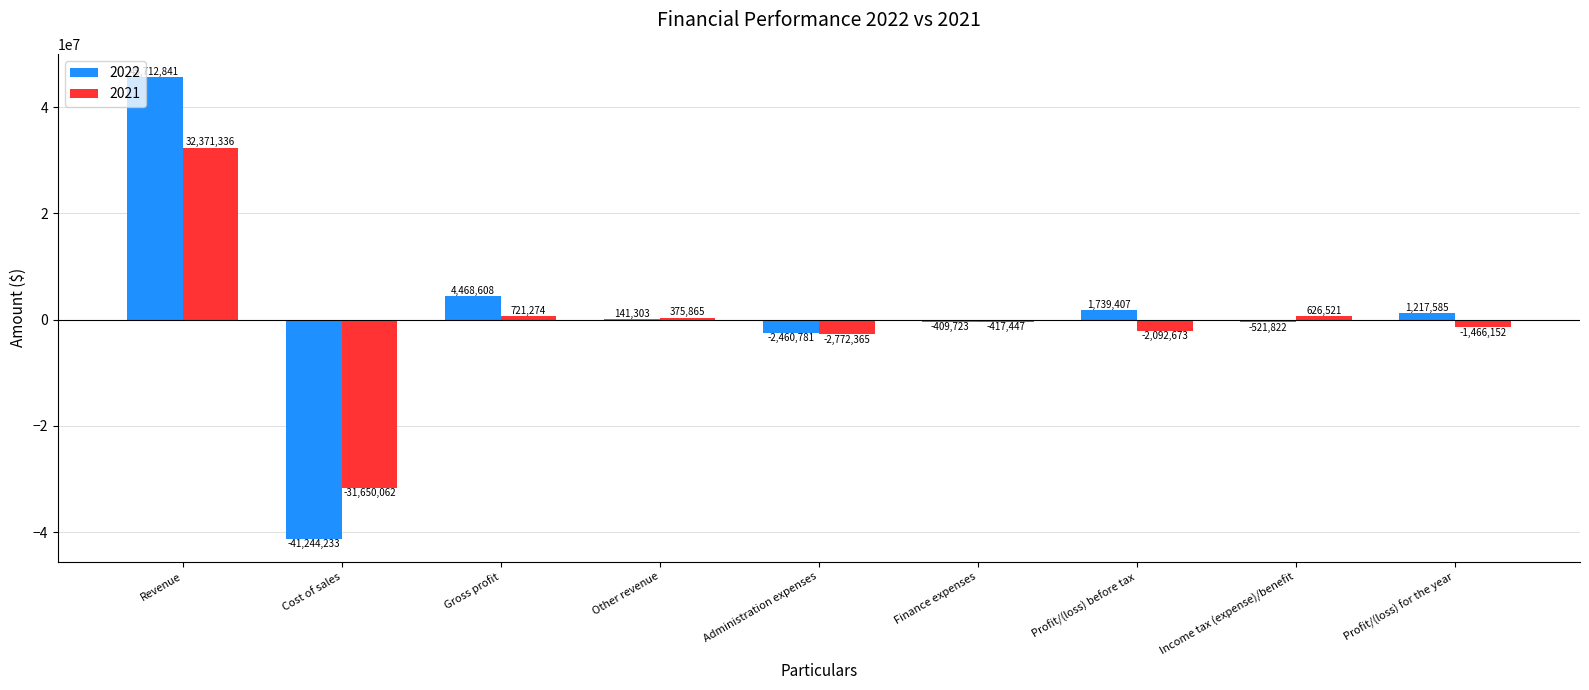

How many series are shown in this chart?

2